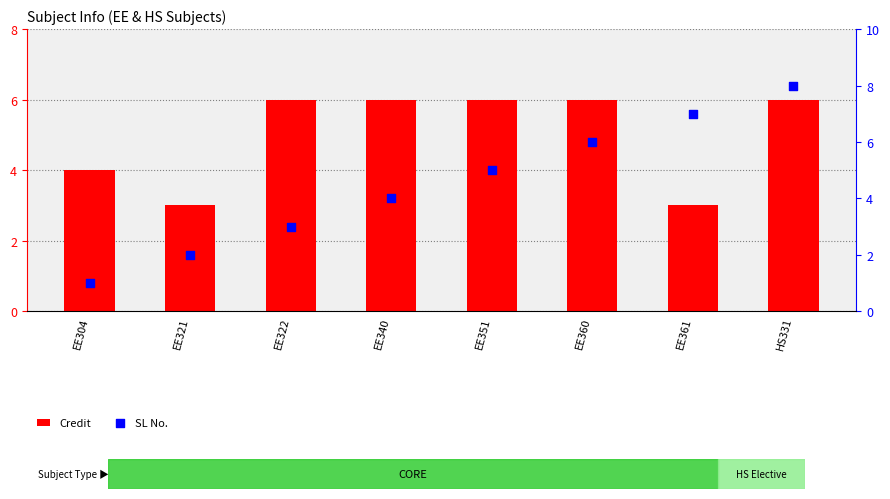

What is the total value across all series at EE351?

11